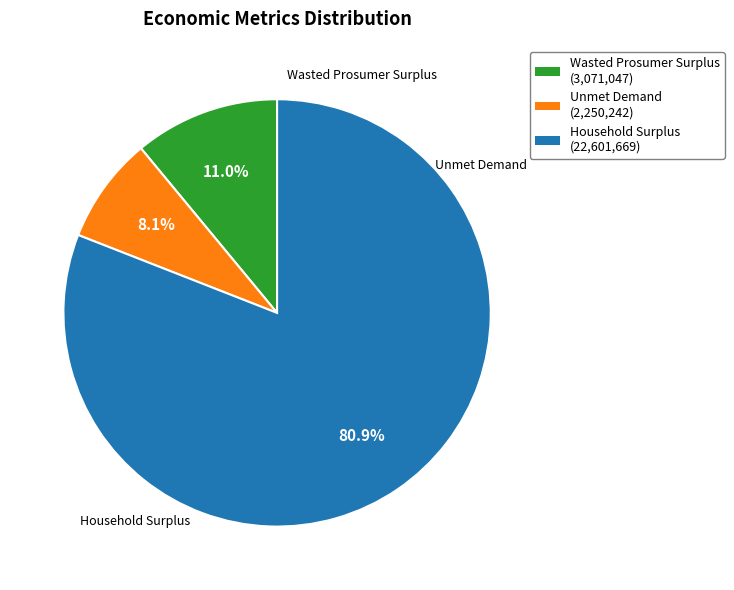

To the nearest percent, what percentage of the pie is Unmet Demand?

8%